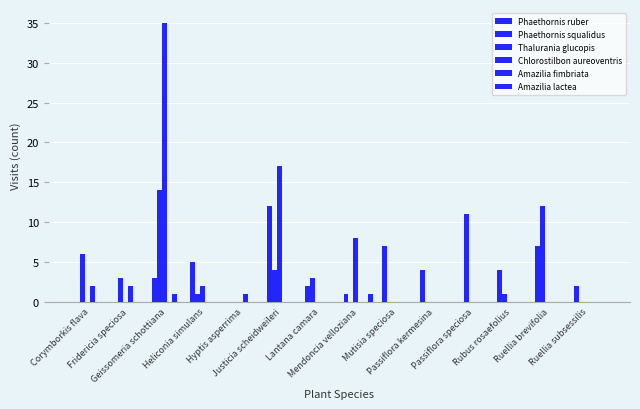

What is the sum of all Phaethornis squalidus values?

55